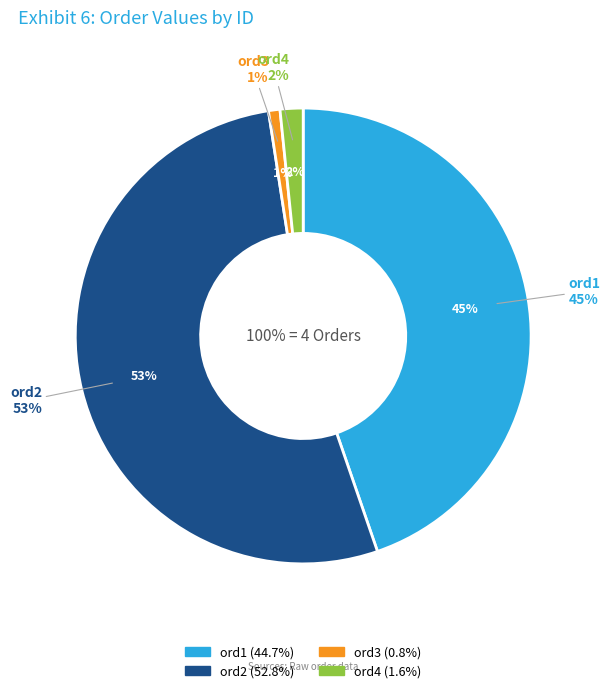

Between ord2 and ord1, which is larger?

ord2